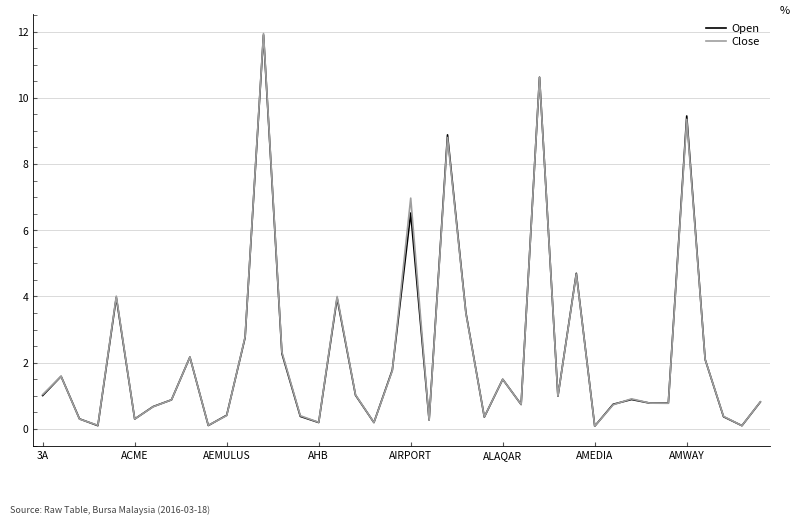

Which series has the largest range (max minus min)?

Close